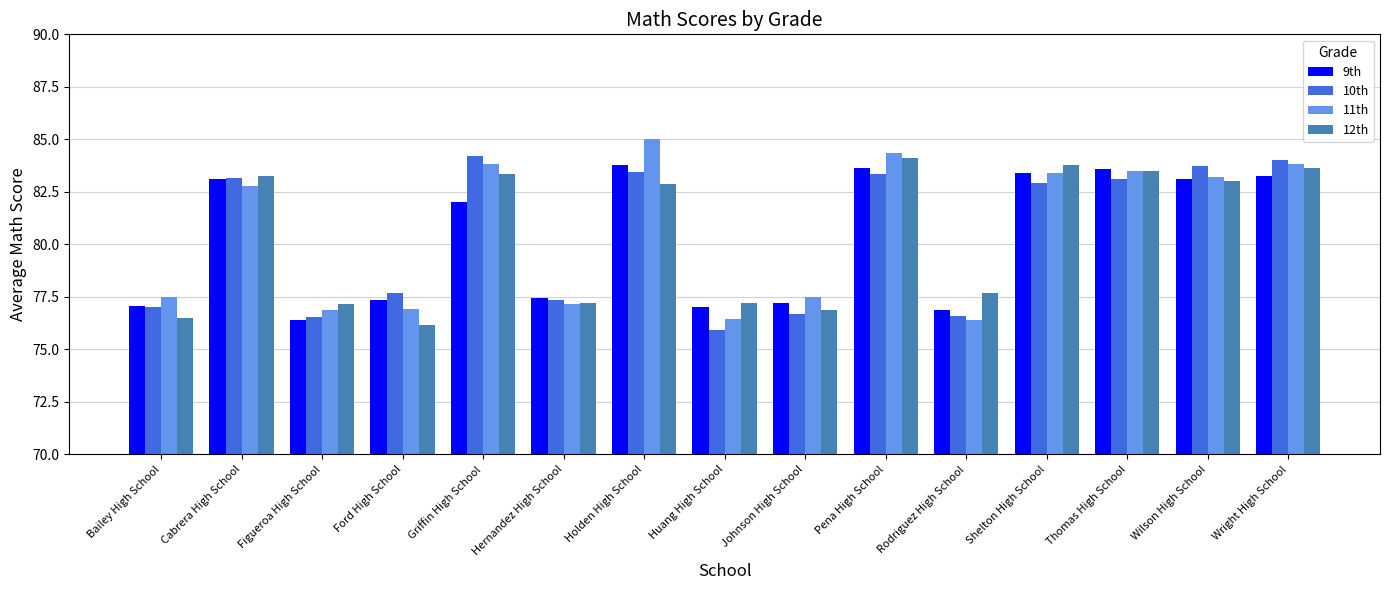

What is the maximum value for 11th?

85.0